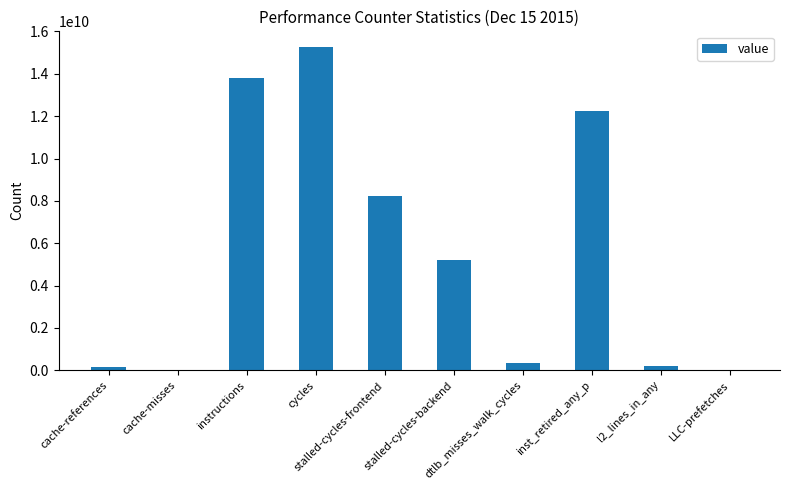

What value does the data have at cache-references, to the nearest 50?

167652200